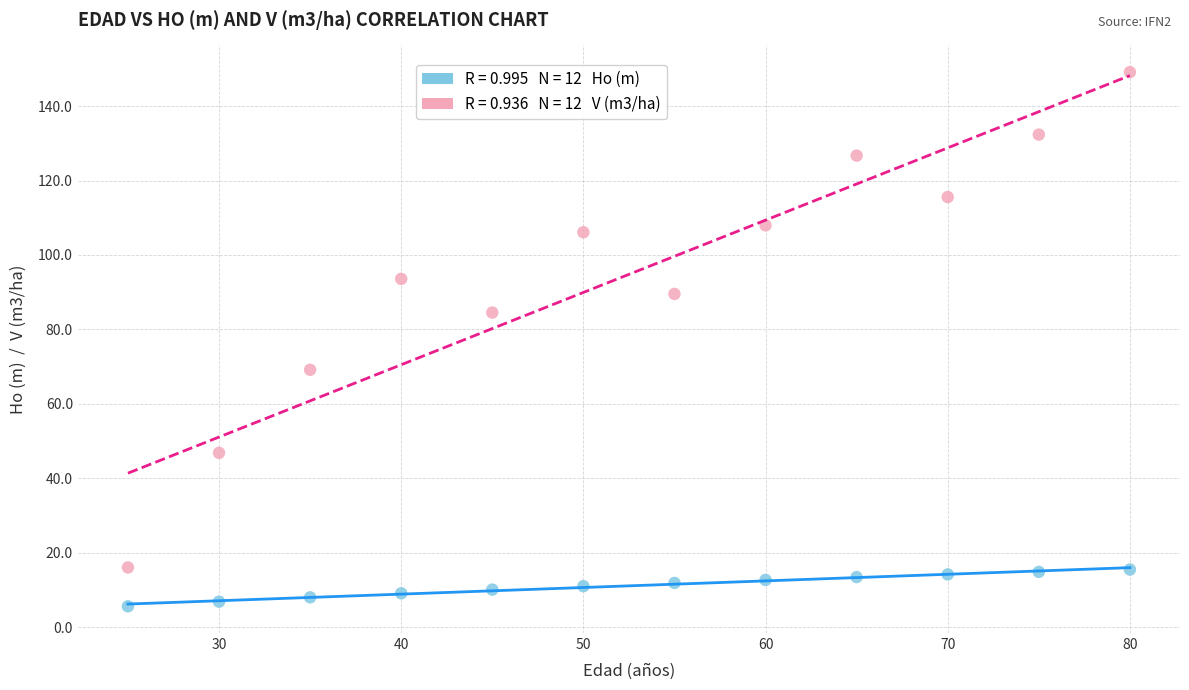

Across all data points, what is the range of Y values (max minus min)?

143.5